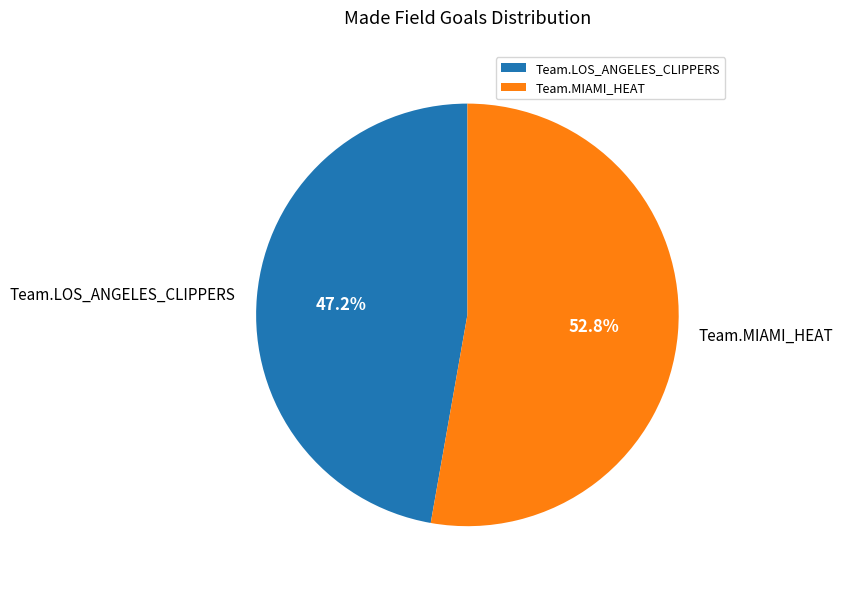

What percentage is NOT represented by Team.LOS_ANGELES_CLIPPERS?

52.8%